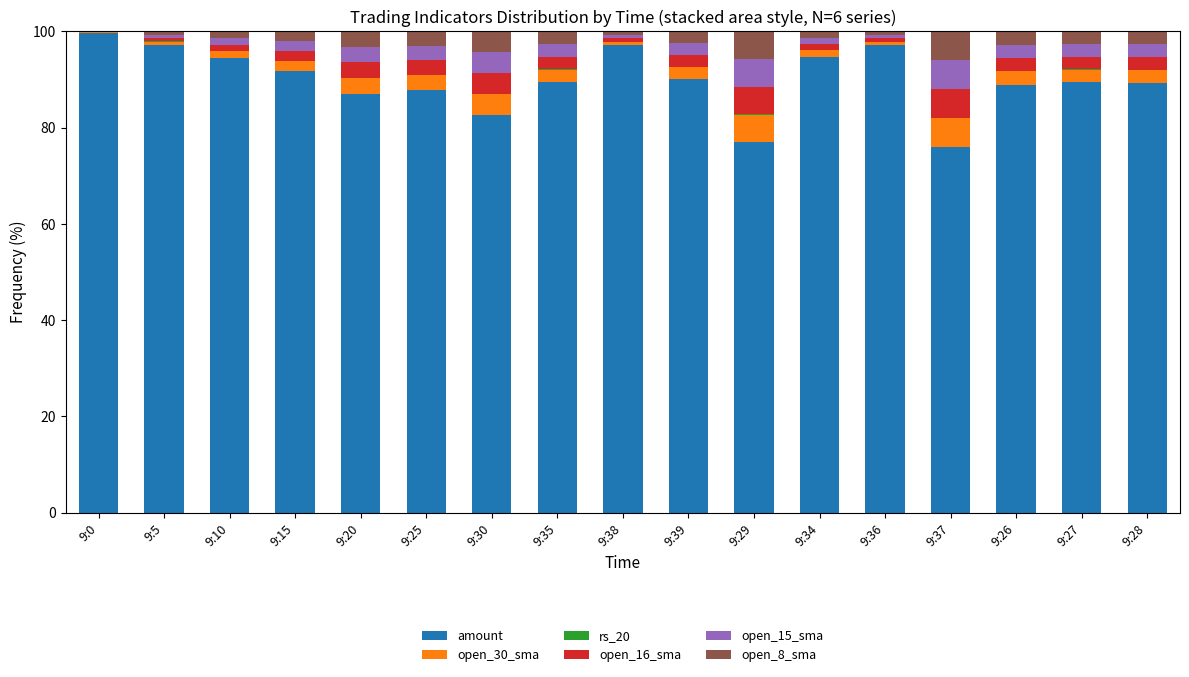

The amount series shows 76.9 at 9:29. True or false?

True